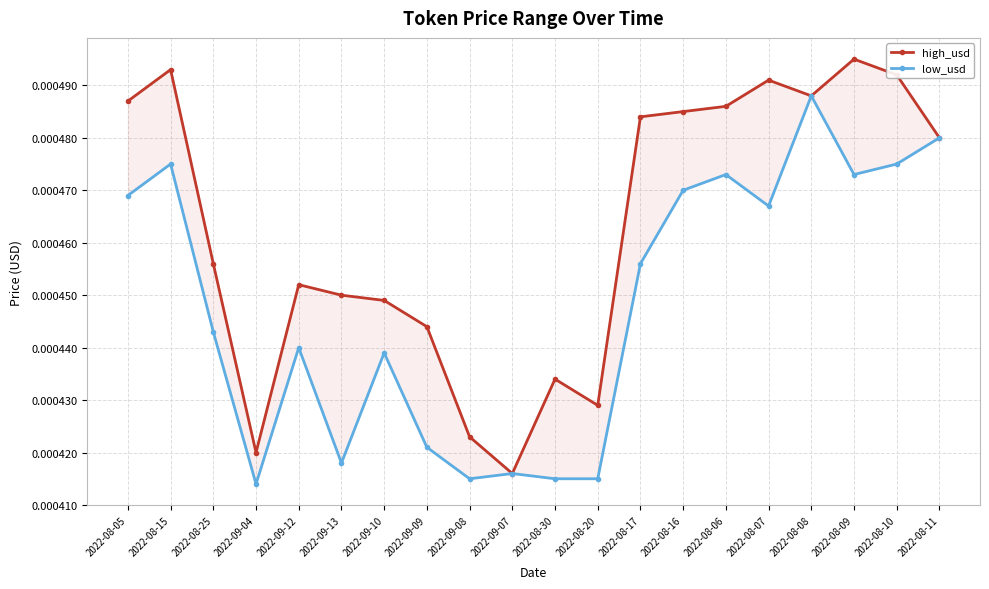

Rank the categories by low_usd value from lowest to highest.

2022-09-04, 2022-09-08, 2022-08-30, 2022-08-20, 2022-09-07, 2022-09-13, 2022-09-09, 2022-09-10, 2022-09-12, 2022-08-25, 2022-08-17, 2022-08-07, 2022-08-05, 2022-08-16, 2022-08-06, 2022-08-09, 2022-08-15, 2022-08-10, 2022-08-11, 2022-08-08